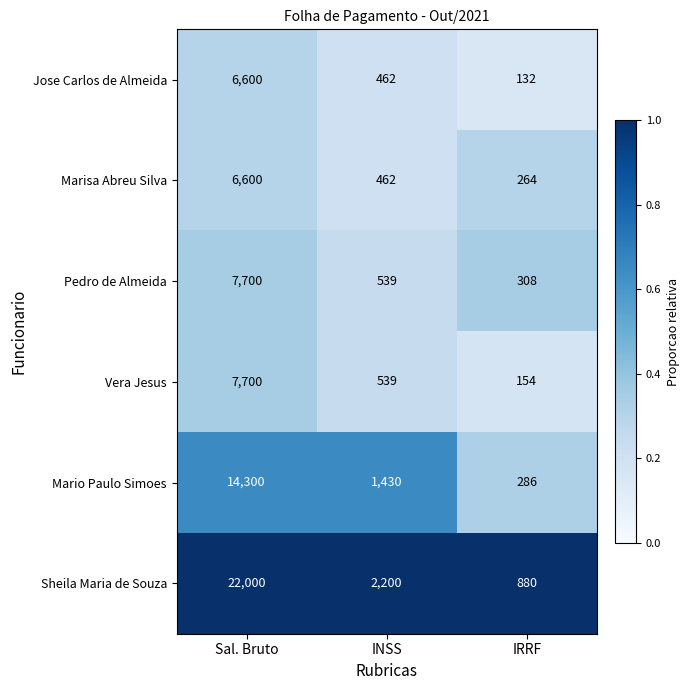

Which label corresponds to the largest value in the chart?

Sal. Bruto